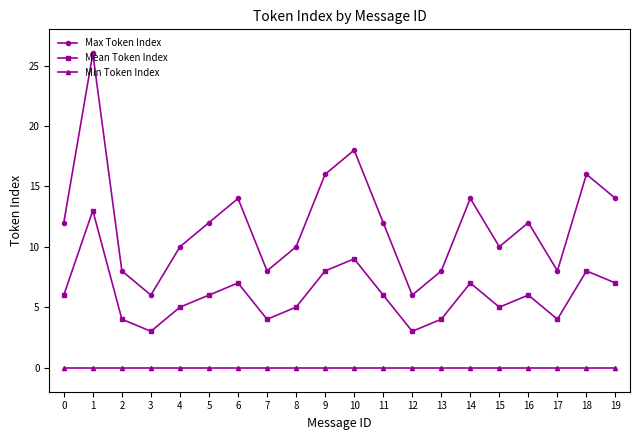

What is the spread (max minus min) of values at 10?

18